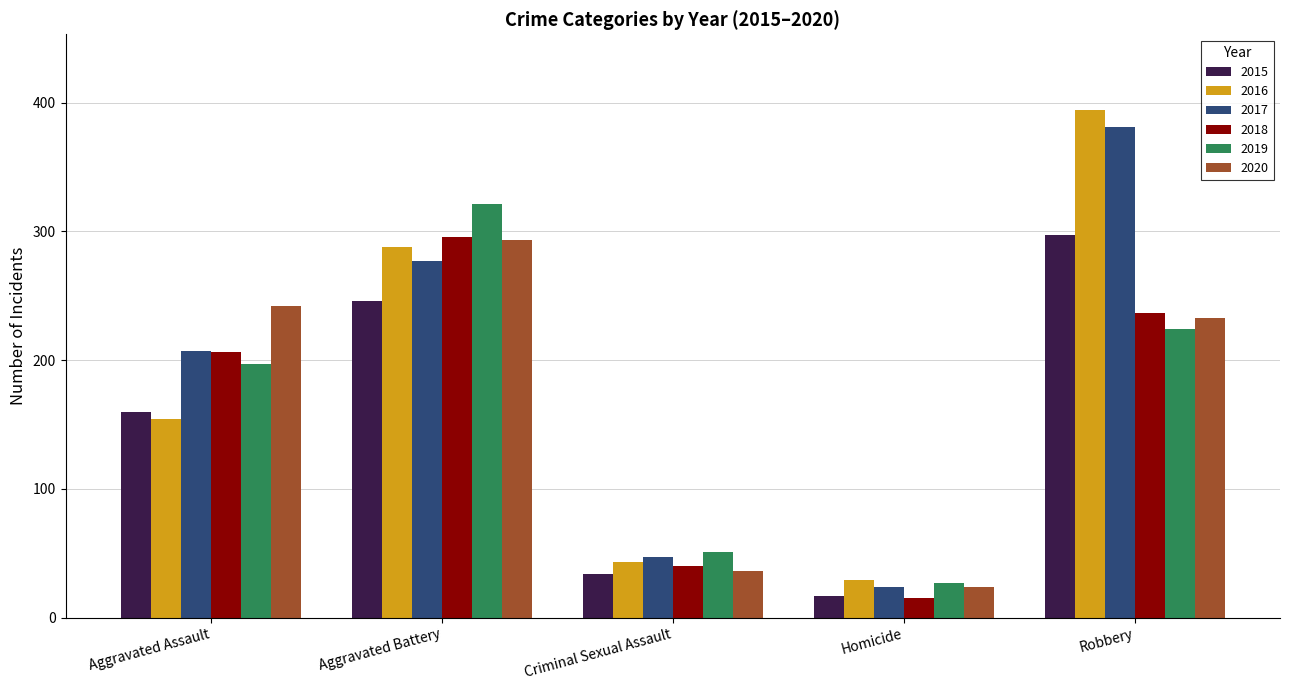

What is the greatest value displayed?

394